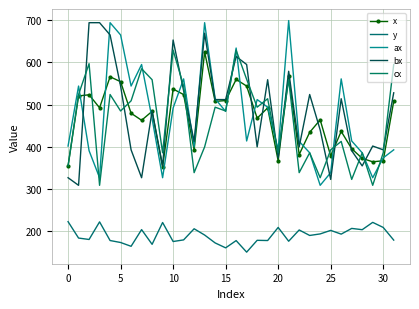

What is the label of the 16th point from the right?

16